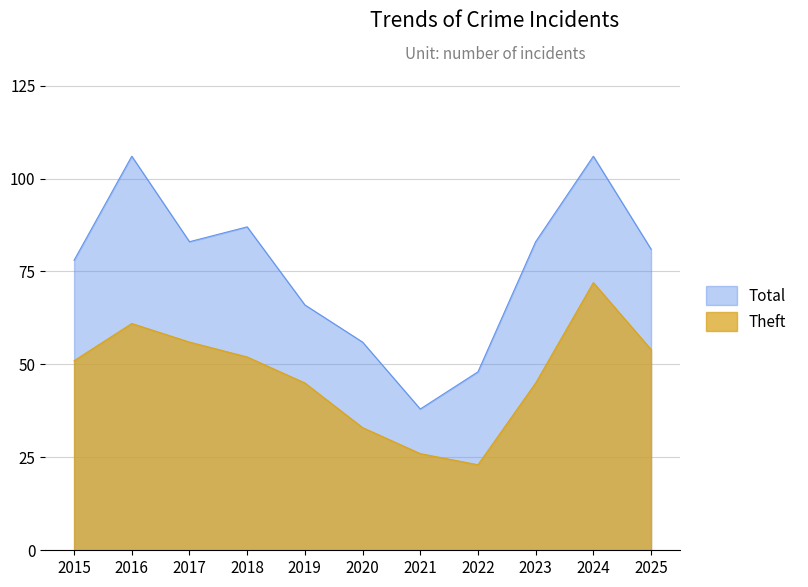

Rank the series by their average value, from lowest to highest.

Theft, Total